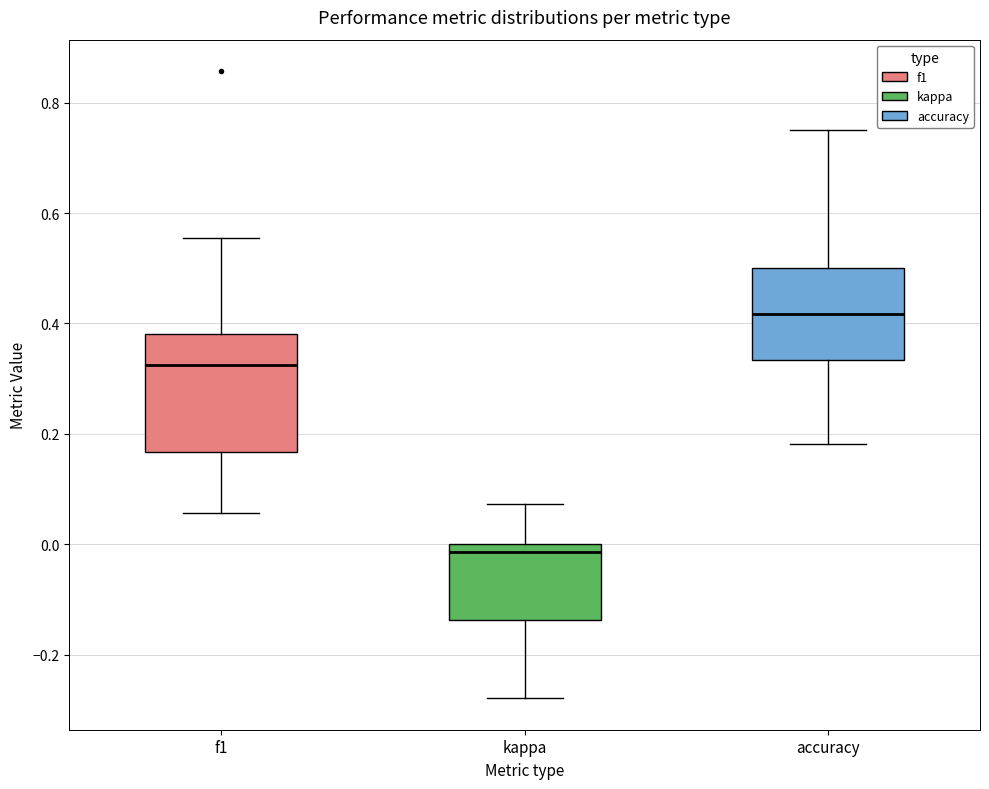

Reading left to right, read every box against the y-axis: the position of its median line, the range the box covers, and the ends of its whiskers. The values are not printed on the chart, so give them approximately, as read against the axis.

f1: median 0.32, box 0.16 to 0.38, whiskers 0.06 to 0.56
kappa: median -0.02, box -0.14 to 0.00, whiskers -0.28 to 0.08
accuracy: median 0.42, box 0.34 to 0.50, whiskers 0.18 to 0.76